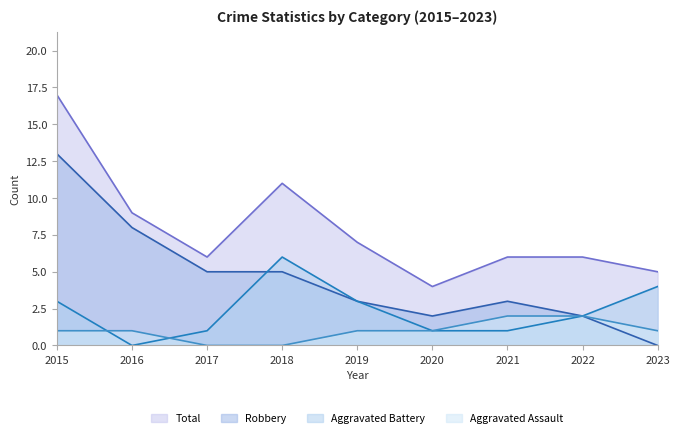

What is the spread (max minus min) of values at 2017?

6